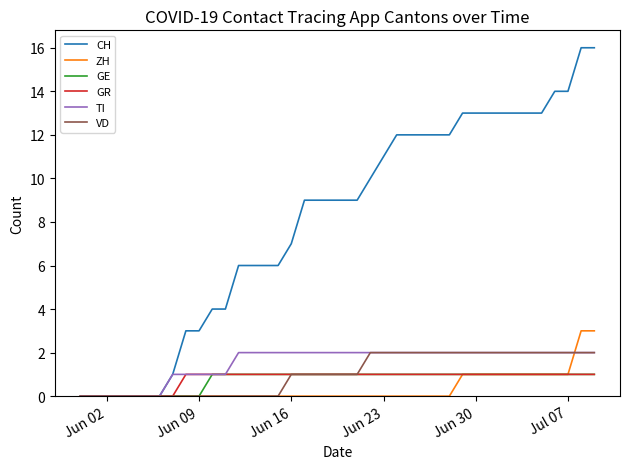

What is the greatest value displayed?

16